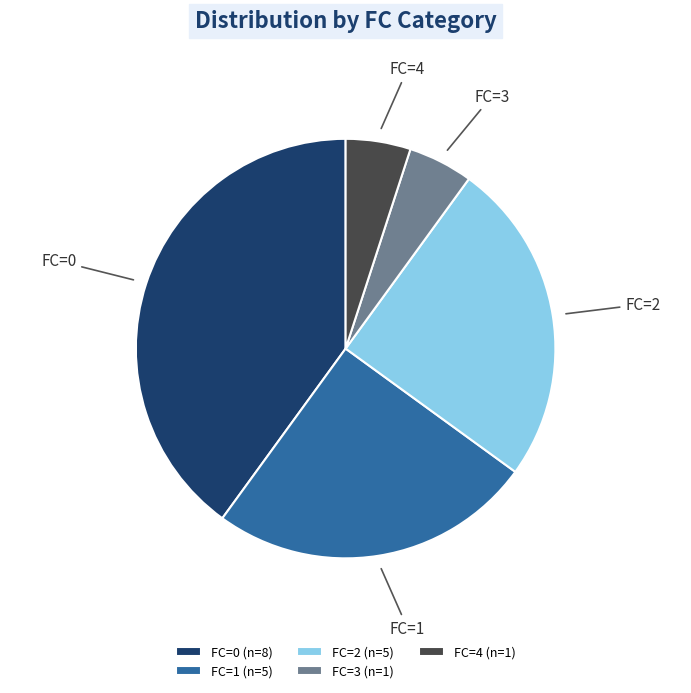

Does any single category account for the majority?

No